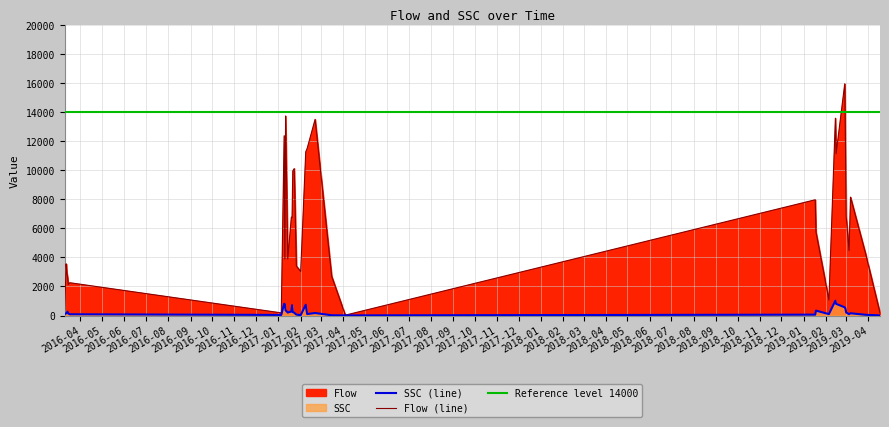

Reading left to right, list all the values displayed in this chart.

Flow: 134	3557	2941	2655	2120	2258	184	12370	3891	13730	3891	6767	6730	9953	10109	3403	3030	11260	11504	13498	2707	28	7965	5744	1068	13575	11134	15945	11842	6789	4471	8147	4244	177
SSC: 107	148	189	262	141	87	42	811	774	362	205	277	711	241	196	66	24	742	102	174	18	10	61	338	99	1018	804	566	470	210	94	158	51	11